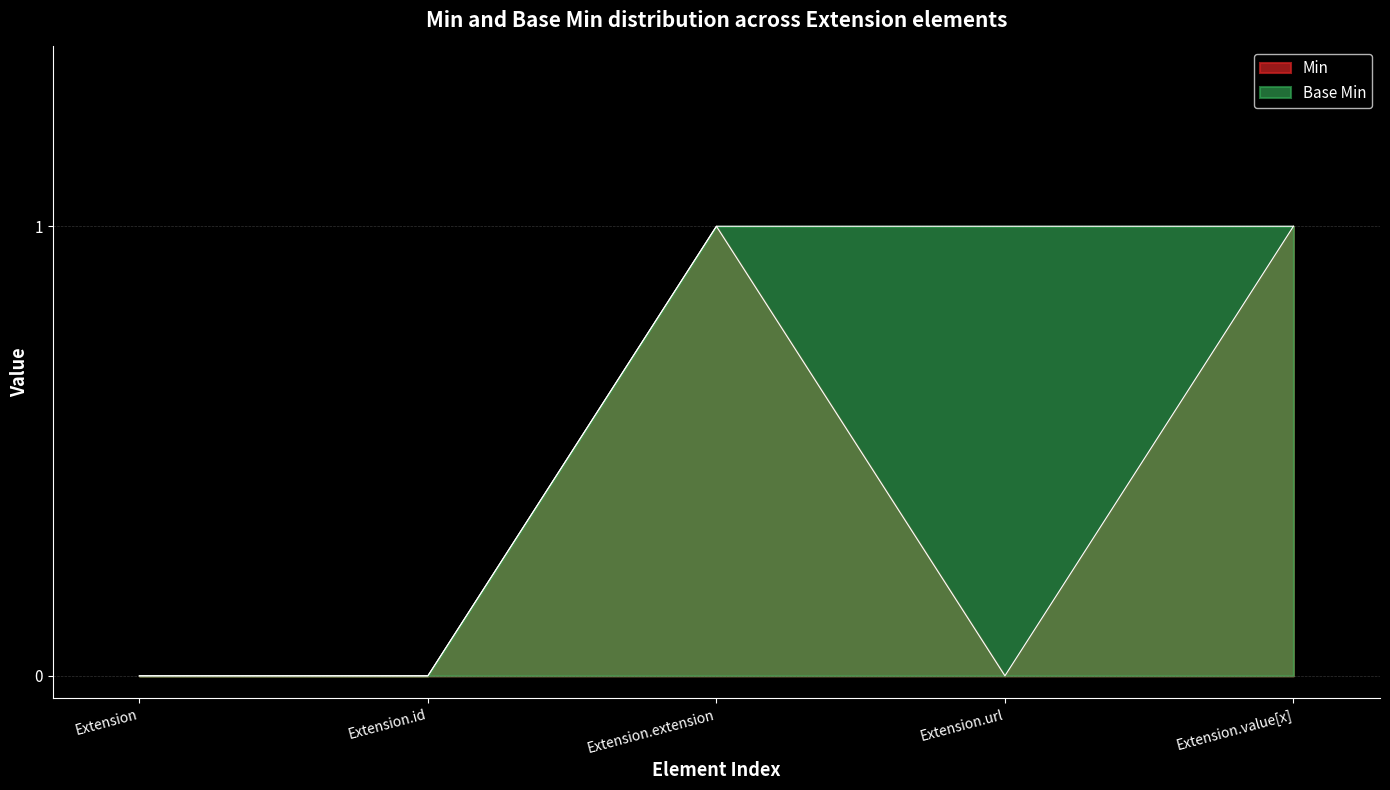

What is the difference between the second highest and second lowest values in the Base Min series?

1